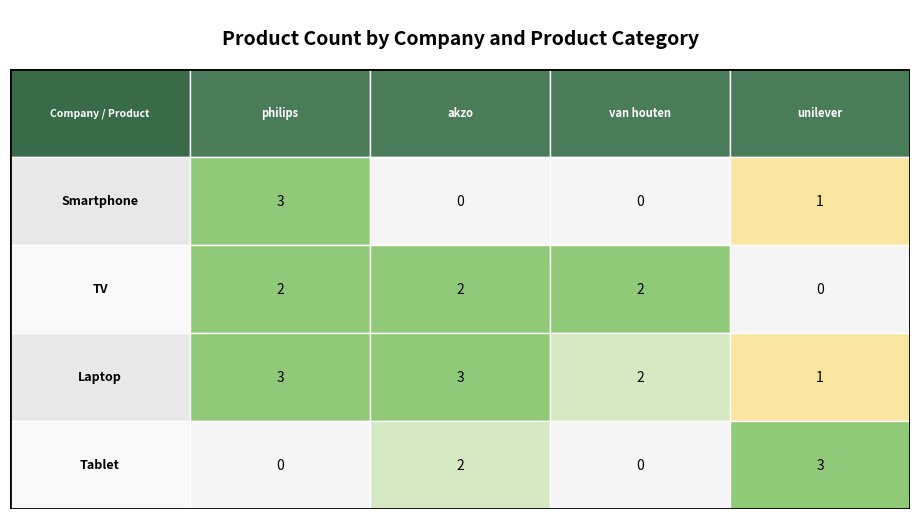

What is the total value across all series at unilever?

5